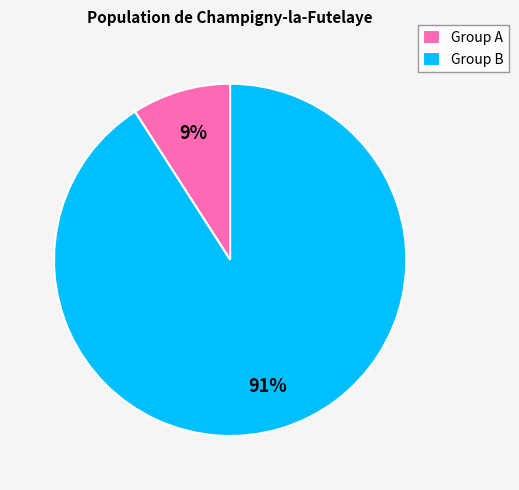

The Group A slice represents 9% of the pie. True or false?

True